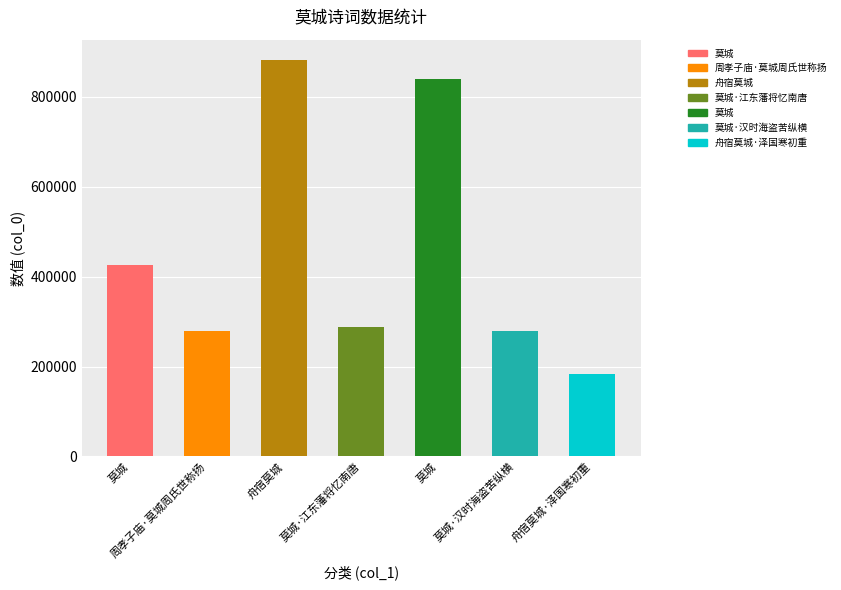

What is the sum of all values?

3176950